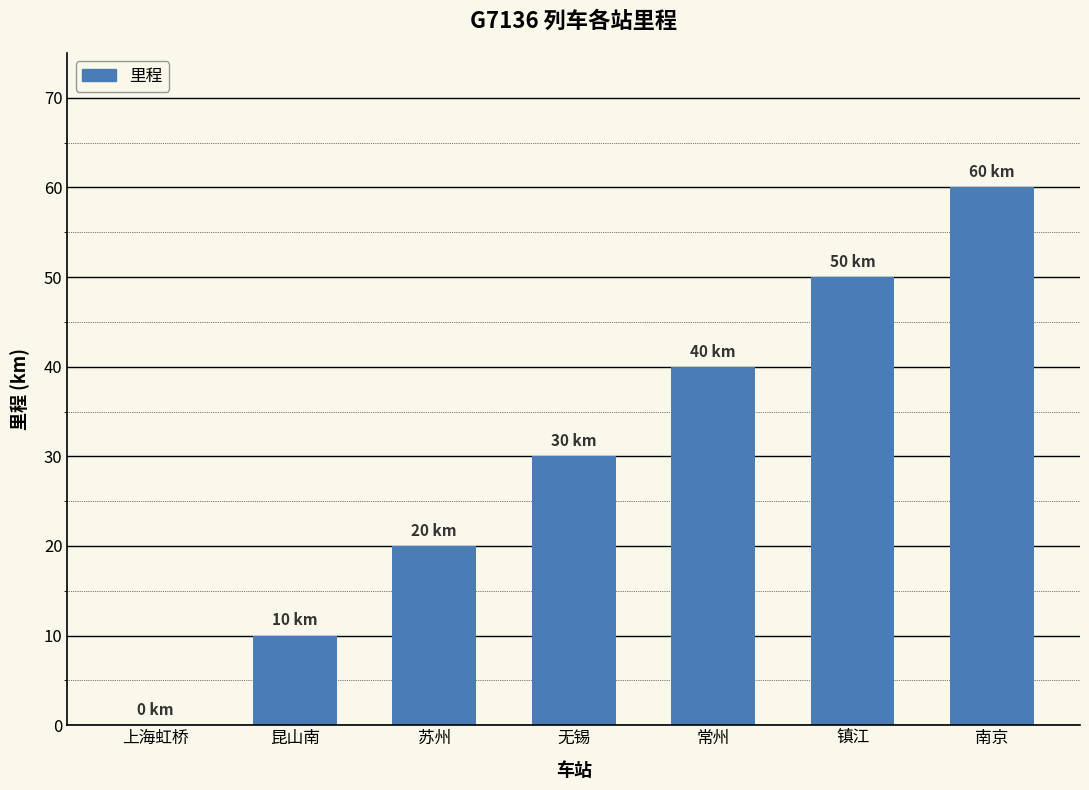

At which label is the value closest to 30?

无锡